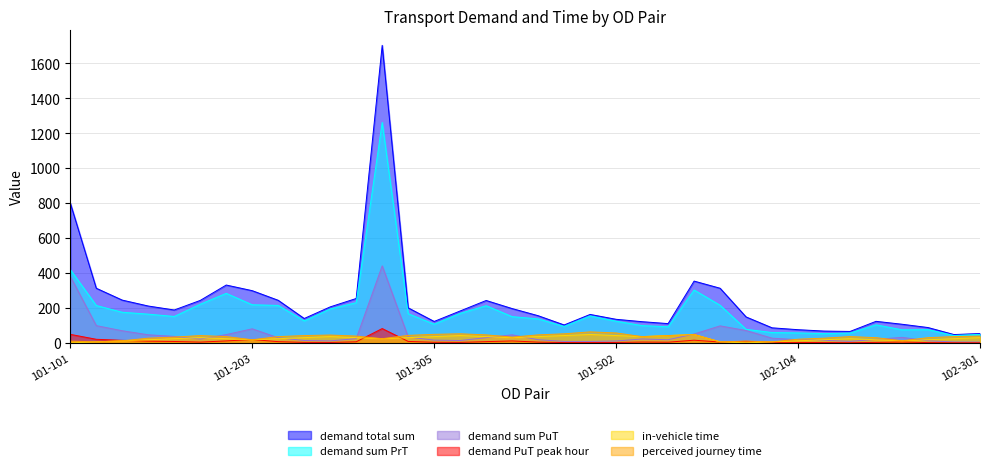

Is it true that demand PuT peak hour equals 2.6 at 101-202?

False